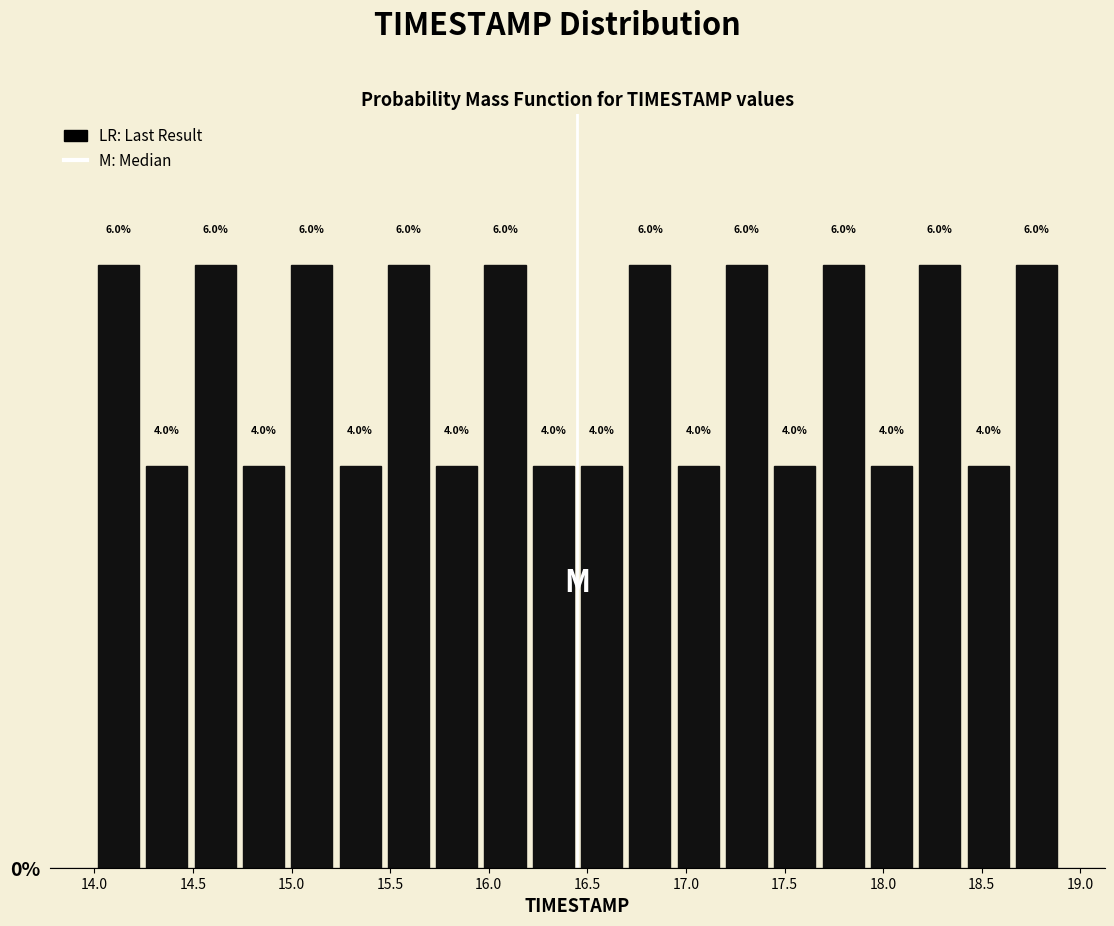

Reading left to right, transcribe this chart: for each bar, give the range it covers on the x-axis and its height. The bar edges are not printed on the chart, so give them approximately, as read against the axis.

14.000 to 14.245: 6.0
14.245 to 14.490: 4.0
14.490 to 14.735: 6.0
14.735 to 14.980: 4.0
14.980 to 15.225: 6.0
15.225 to 15.470: 4.0
15.470 to 15.715: 6.0
15.715 to 15.960: 4.0
15.960 to 16.205: 6.0
16.205 to 16.450: 4.0
16.450 to 16.695: 4.0
16.695 to 16.940: 6.0
16.940 to 17.185: 4.0
17.185 to 17.430: 6.0
17.430 to 17.675: 4.0
17.675 to 17.920: 6.0
17.920 to 18.165: 4.0
18.165 to 18.410: 6.0
18.410 to 18.655: 4.0
18.655 to 18.900: 6.0